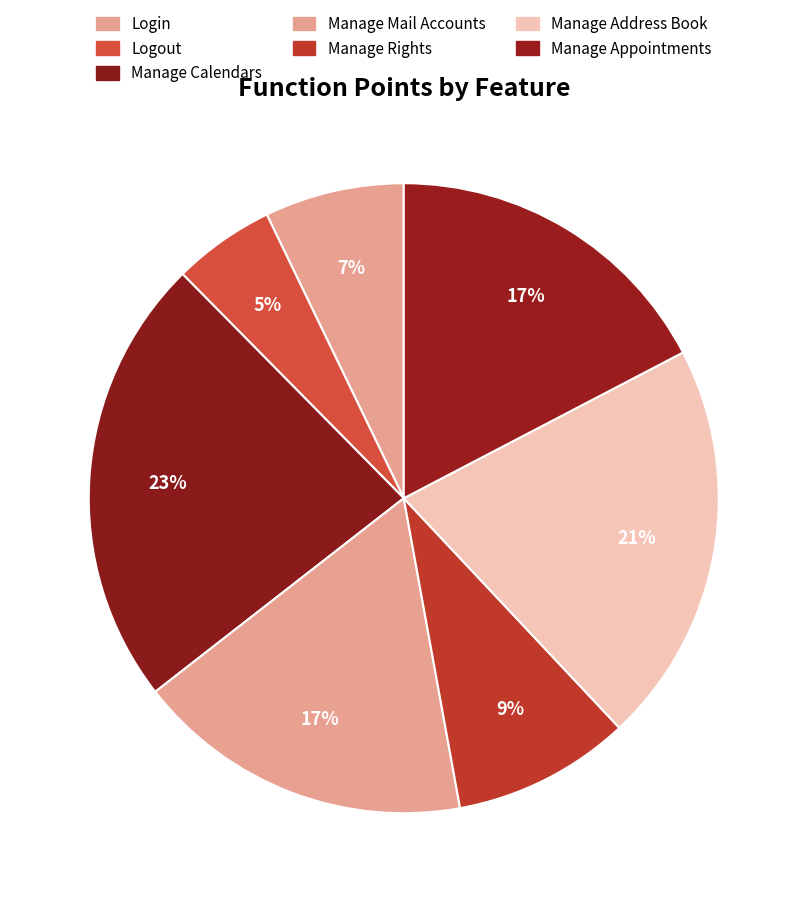

Is it true that Logout is 5% of the pie?

True